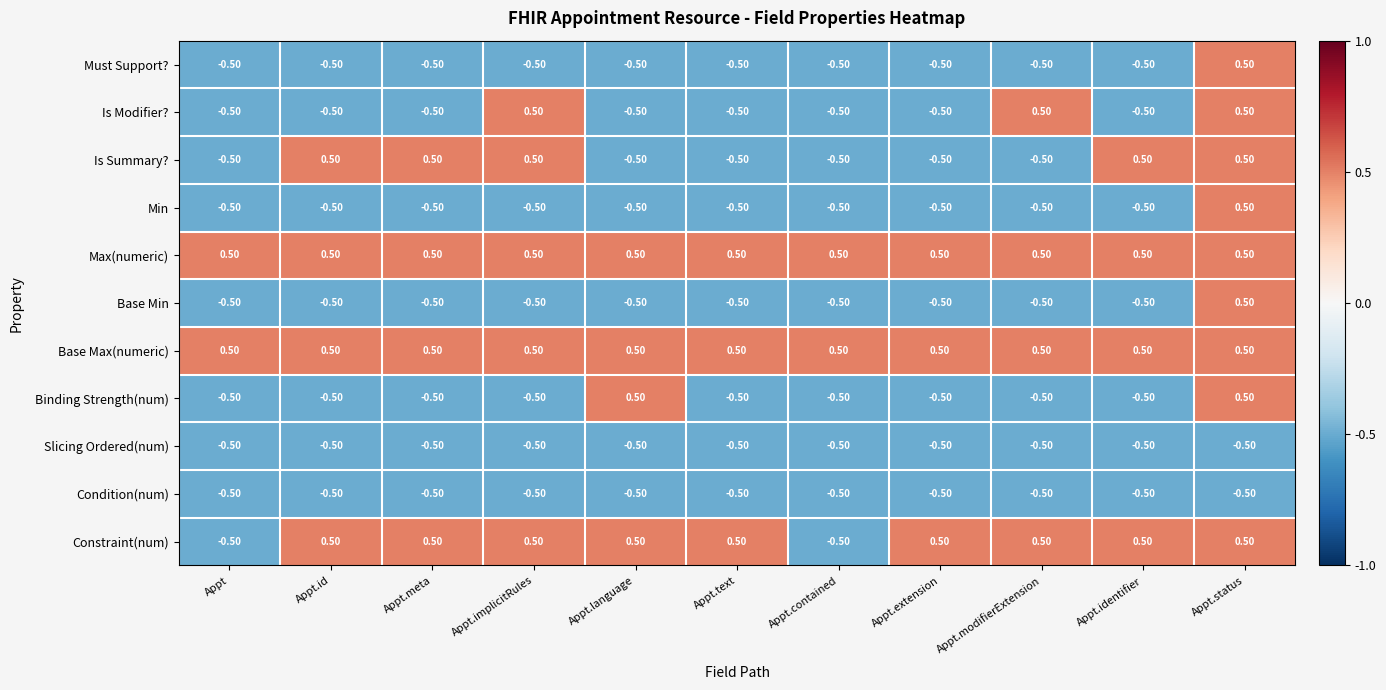

Where does the Is Summary? series first go above 0?

Appt.id